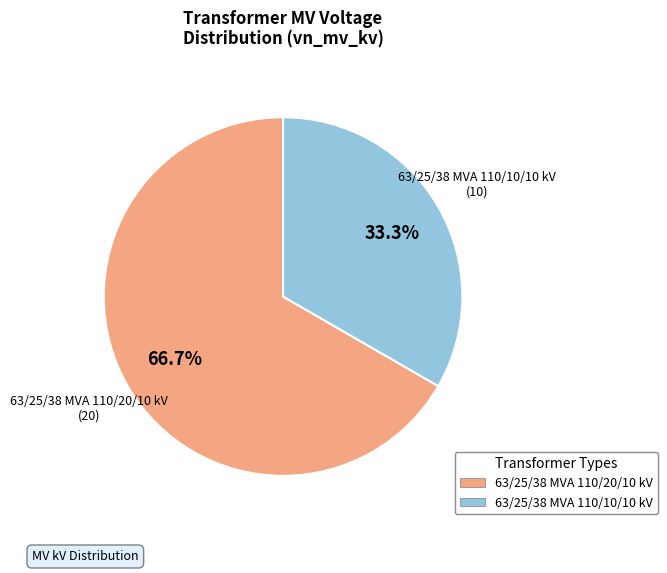

Rank the categories by value from lowest to highest.

63/25/38 MVA 110/10/10 kV, 63/25/38 MVA 110/20/10 kV